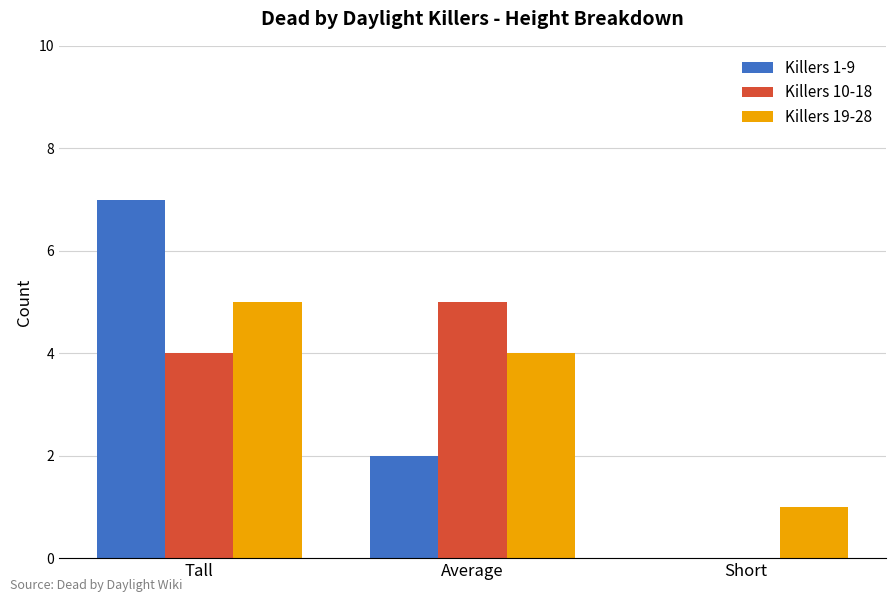

Is the value of Killers 1-9 at Short greater than the value of Killers 19-28 at Tall?

No